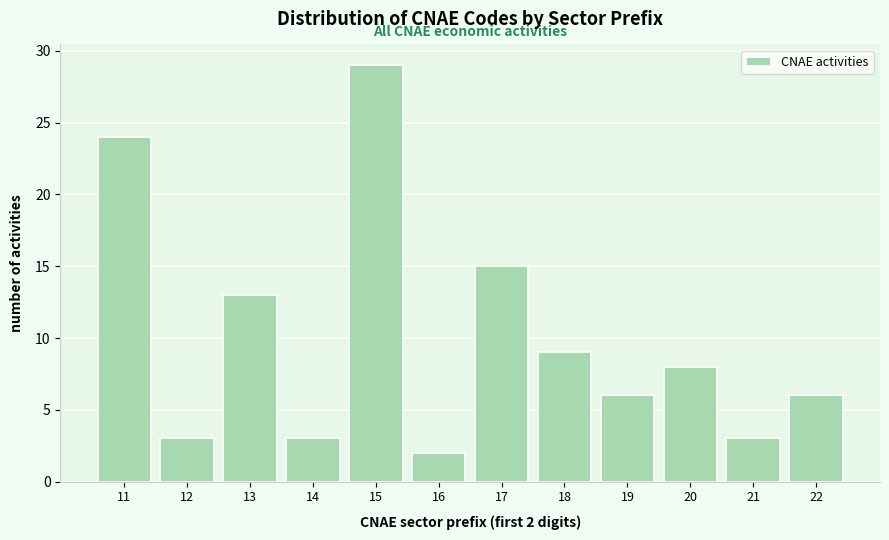

Reading right to left, what are all the values shown in this chart?

22=6	21=3	20=8	19=6	18=9	17=15	16=2	15=29	14=3	13=13	12=3	11=24